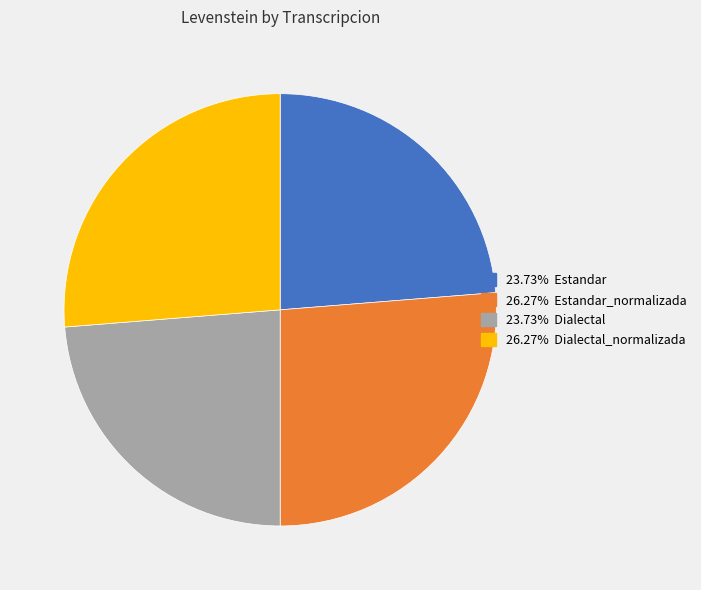

Does any single category account for the majority?

No